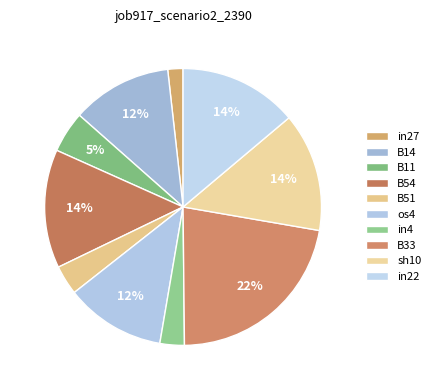

Which slice is the smallest?

in27